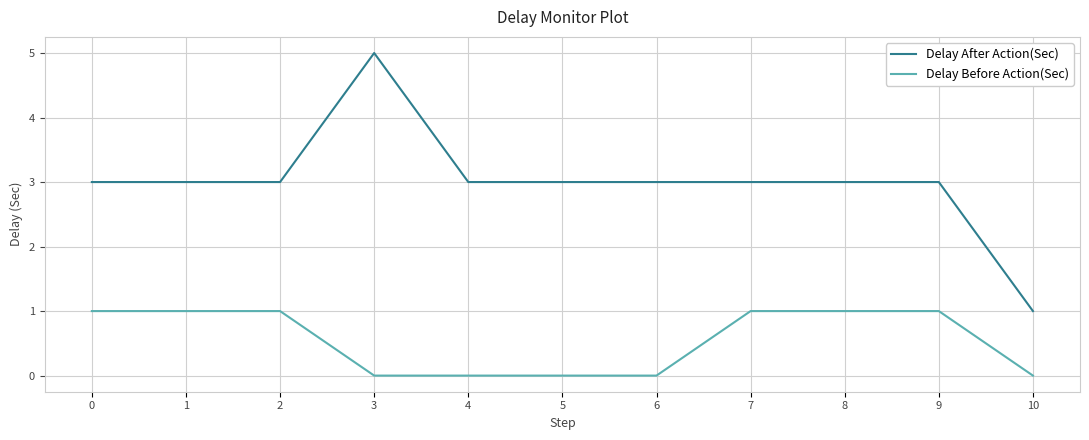

Which series has the largest range (max minus min)?

Delay After Action(Sec)